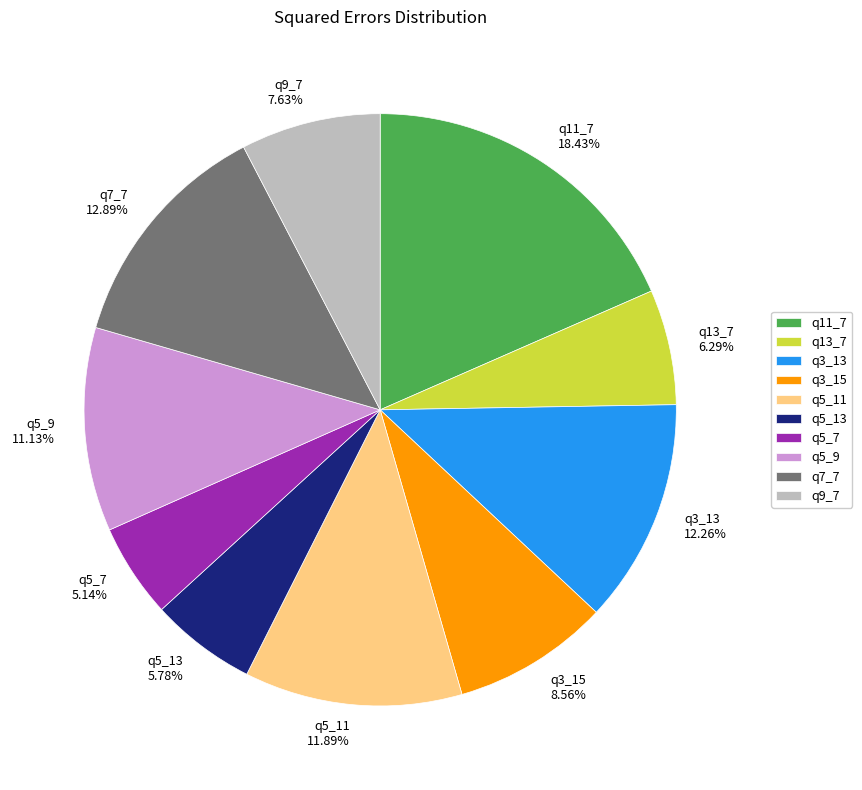

Is q9_7 the majority of the pie?

No